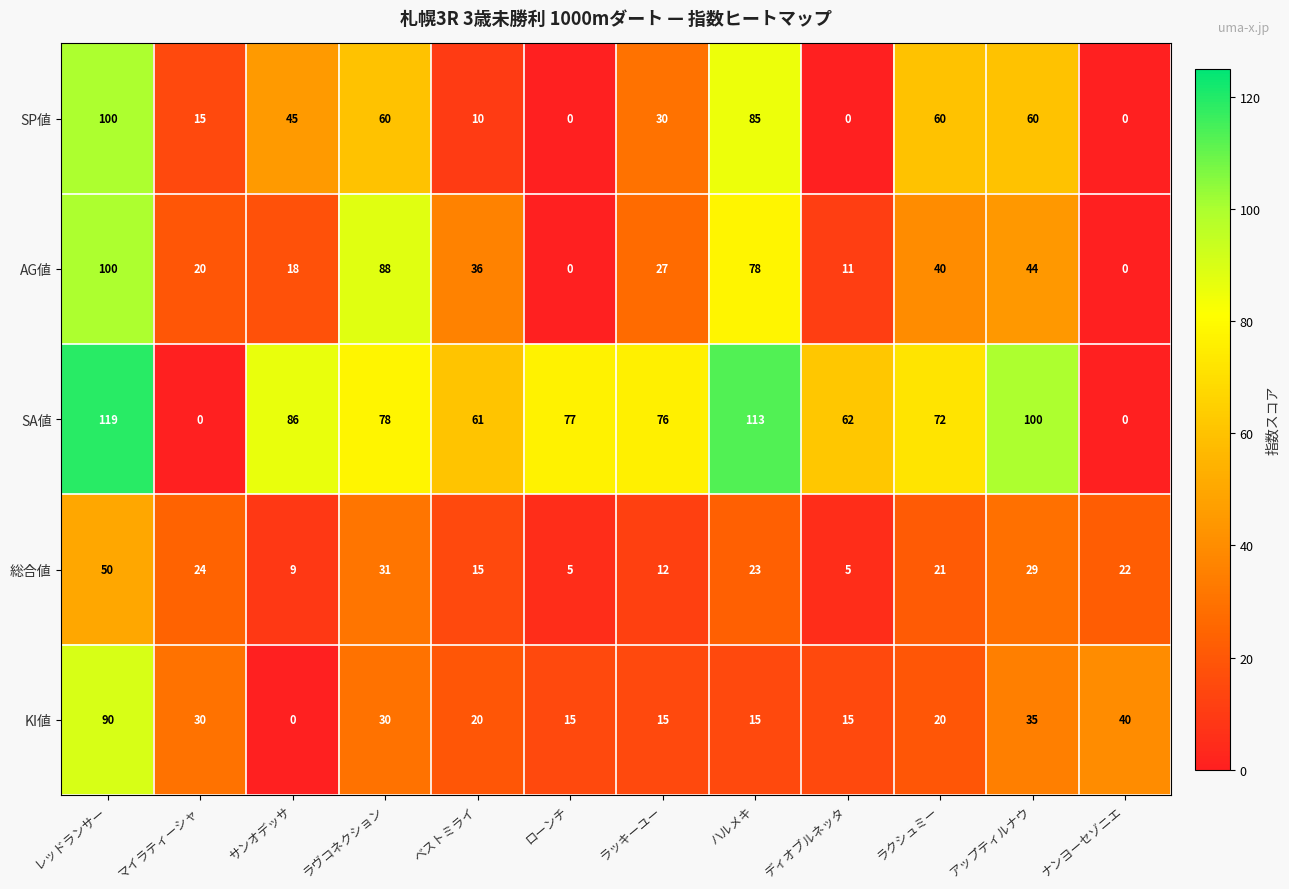

What is the average value of the SP値 series?

39